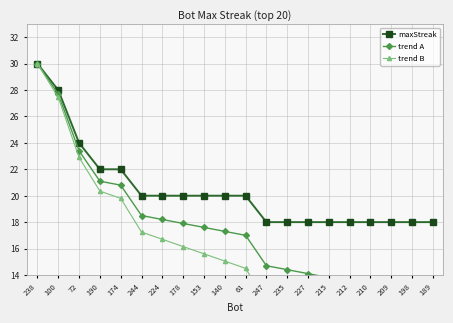

What is the label of the 12th point from the left?

247